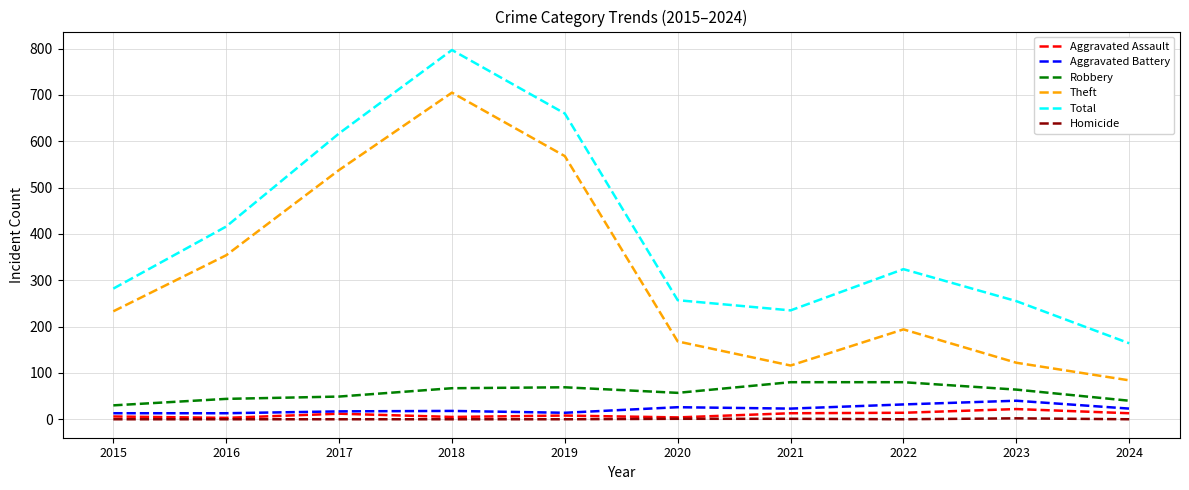

Is the value of Robbery at 2017 greater than the value of Aggravated Assault at 2024?

Yes